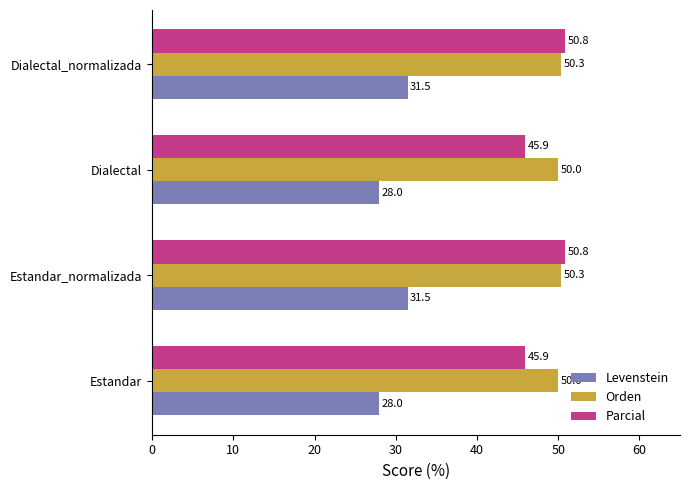

Count the Orden values in the range 50 to 51.

4